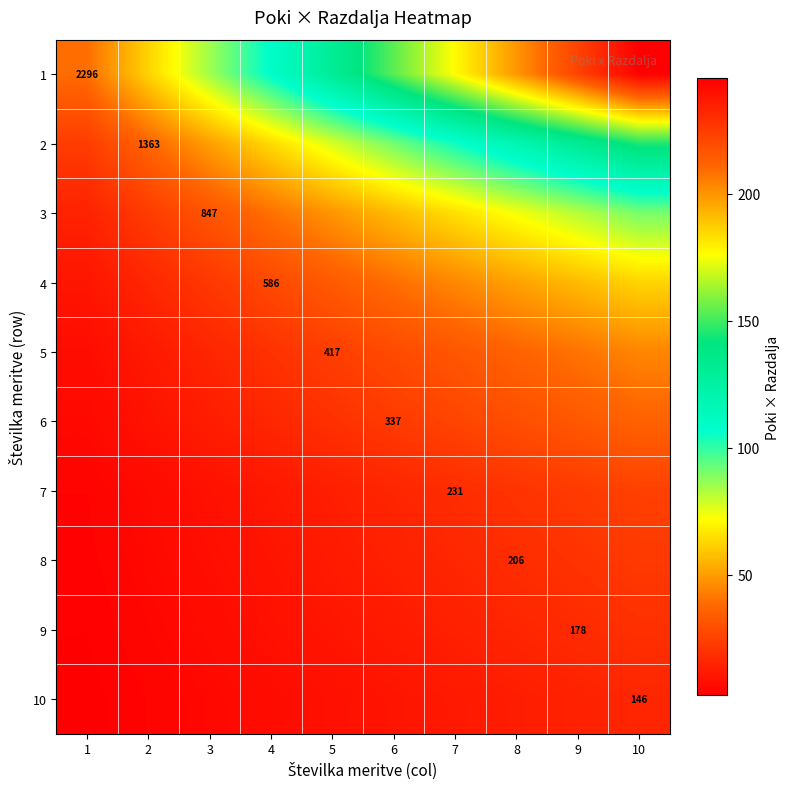

Is it true that 5 equals 14.1 at 7?

False